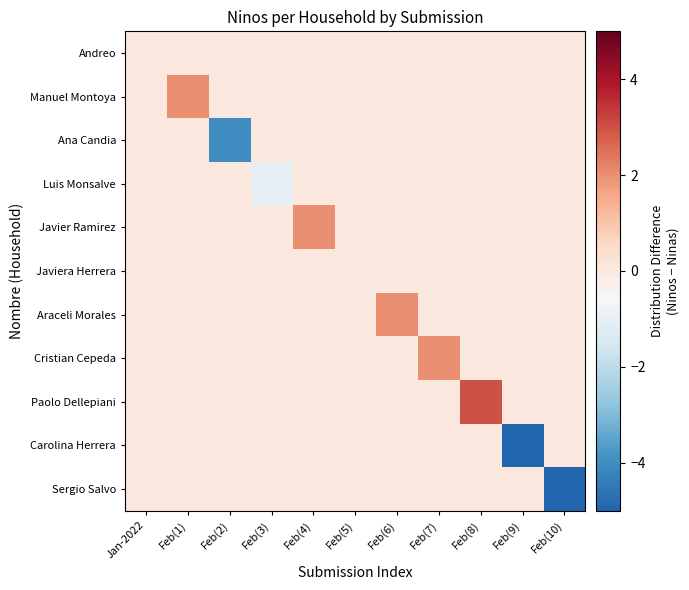

Which series has the largest total across all categories?

Paolo Dellepiani